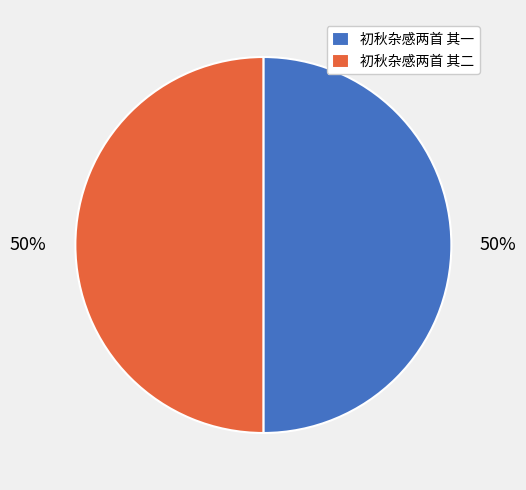

To the nearest percent, what portion does 初秋杂感两首 其二 represent?

50%